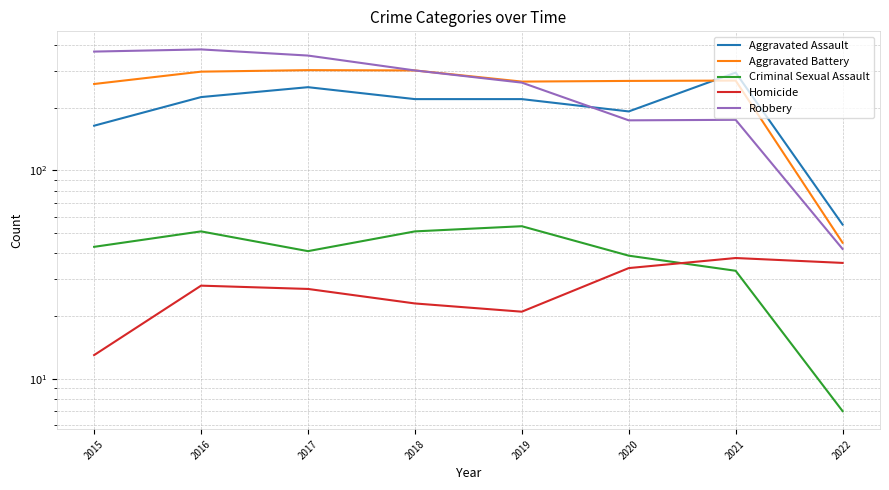

Which label corresponds to the smallest value in the chart?

2022